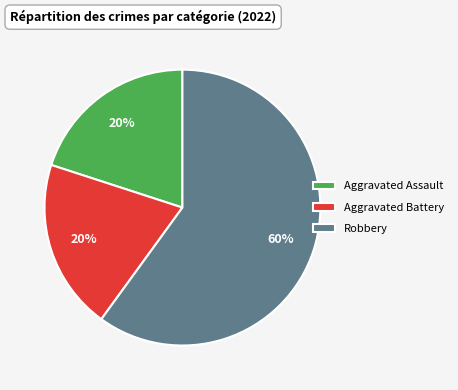

What is the largest slice in the pie chart?

Robbery